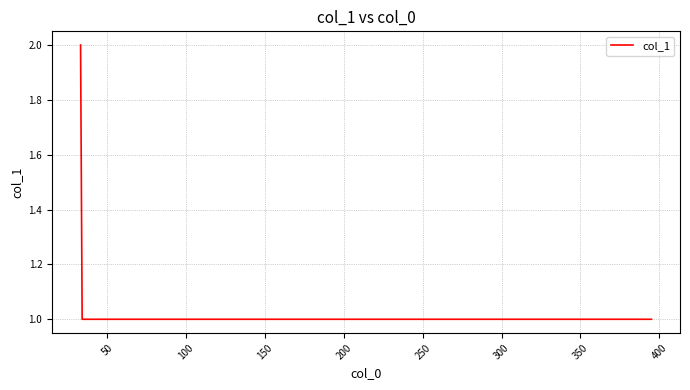

What is the average value?

1